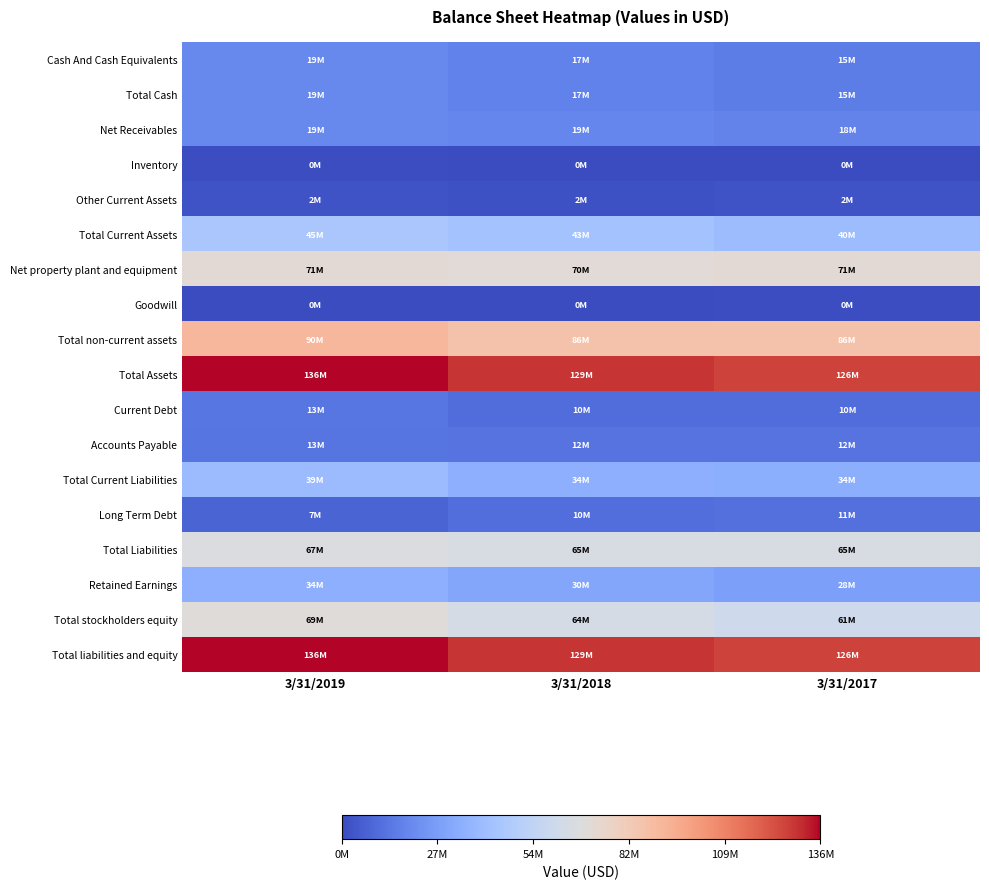

Reading left to right, what are all the values shown in this chart?

Cash And Cash Equivalents: 3/31/2019=19407000	3/31/2018=17283000	3/31/2017=15592000
Total Cash: 3/31/2019=19434000	3/31/2018=17326000	3/31/2017=15647000
Net Receivables: 3/31/2019=19768000	3/31/2018=19142000	3/31/2017=18020000
Inventory: 3/31/2019=689000	3/31/2018=552000	3/31/2017=571000
Other Current Assets: 3/31/2019=2417000	3/31/2018=2179000	3/31/2017=2212000
Total Current Assets: 3/31/2019=45871000	3/31/2018=43473000	3/31/2017=40352000
Net property plant and equipment: 3/31/2019=71421000	3/31/2018=70669000	3/31/2017=71465000
Goodwill: 3/31/2019=397000	3/31/2018=67000	3/31/2017=875000
Total non-current assets: 3/31/2019=90886000	3/31/2018=86102000	3/31/2017=86415000
Total Assets: 3/31/2019=136759000	3/31/2018=129578000	3/31/2017=126769000
Current Debt: 3/31/2019=13605000	3/31/2018=10354000	3/31/2017=10391000
Accounts Payable: 3/31/2019=13044000	3/31/2018=12484000	3/31/2017=12531000
Total Current Liabilities: 3/31/2019=39632000	3/31/2018=34612000	3/31/2017=34209000
Long Term Debt: 3/31/2019=7931000	3/31/2018=10953000	3/31/2017=11562000
Total Liabilities: 3/31/2019=67006000	3/31/2018=65322000	3/31/2017=65618000
Retained Earnings: 3/31/2019=34583000	3/31/2018=30770000	3/31/2017=28310000
Total stockholders equity: 3/31/2019=69711000	3/31/2018=64219000	3/31/2017=61119000
Total liabilities and equity: 3/31/2019=136759000	3/31/2018=129578000	3/31/2017=126769000